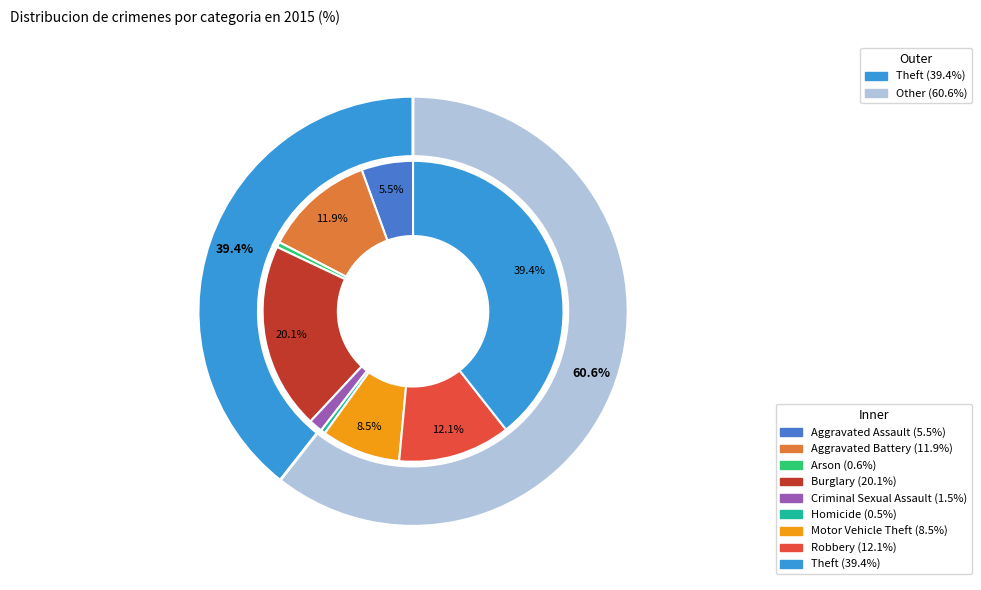

Which slice is the largest?

Theft